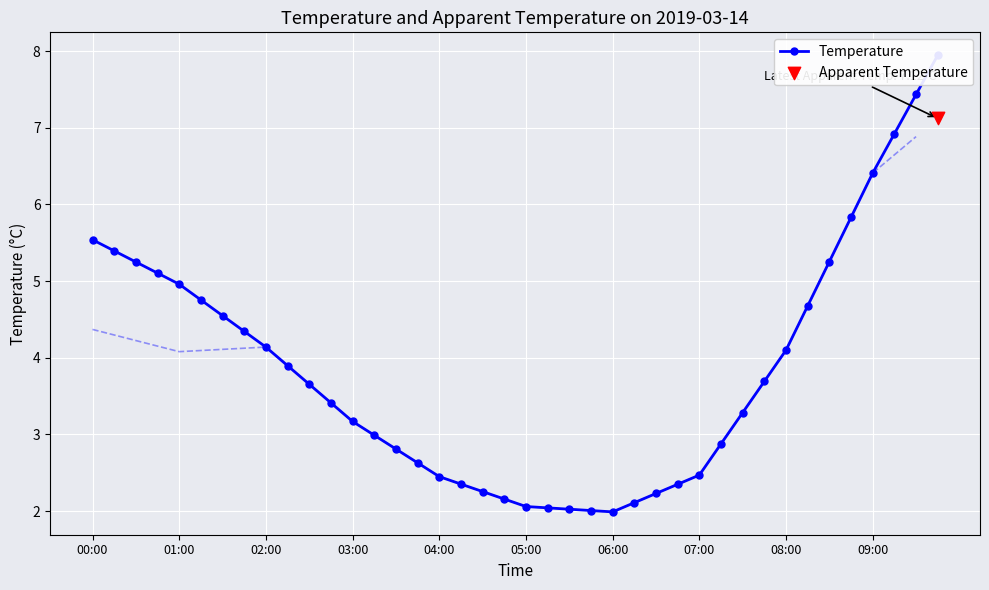

What is the change in value from 12 to 31?

+0.5